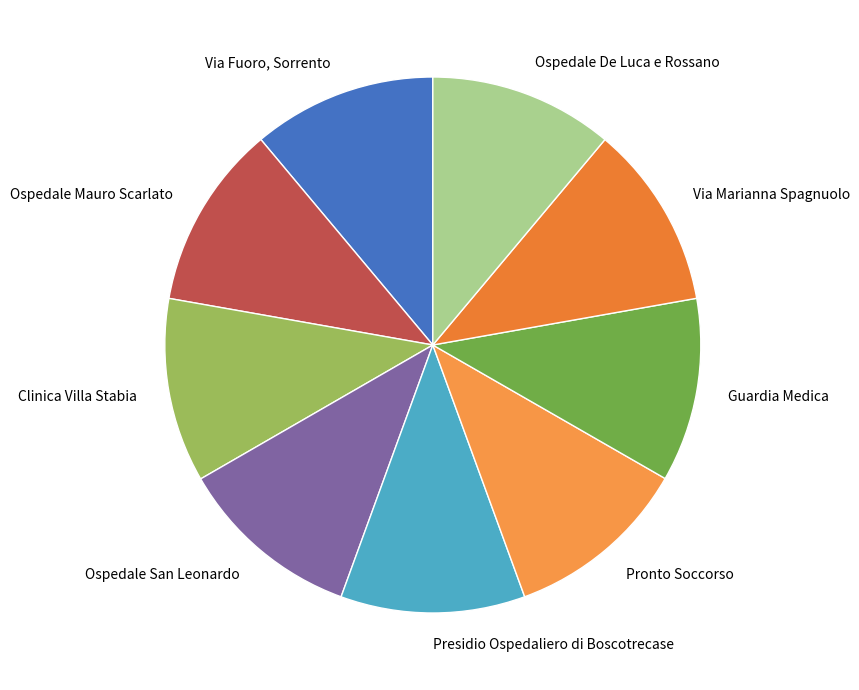

Is the sum of Ospedale De Luca e Rossano and Ospedale Mauro Scarlato greater than half?

No